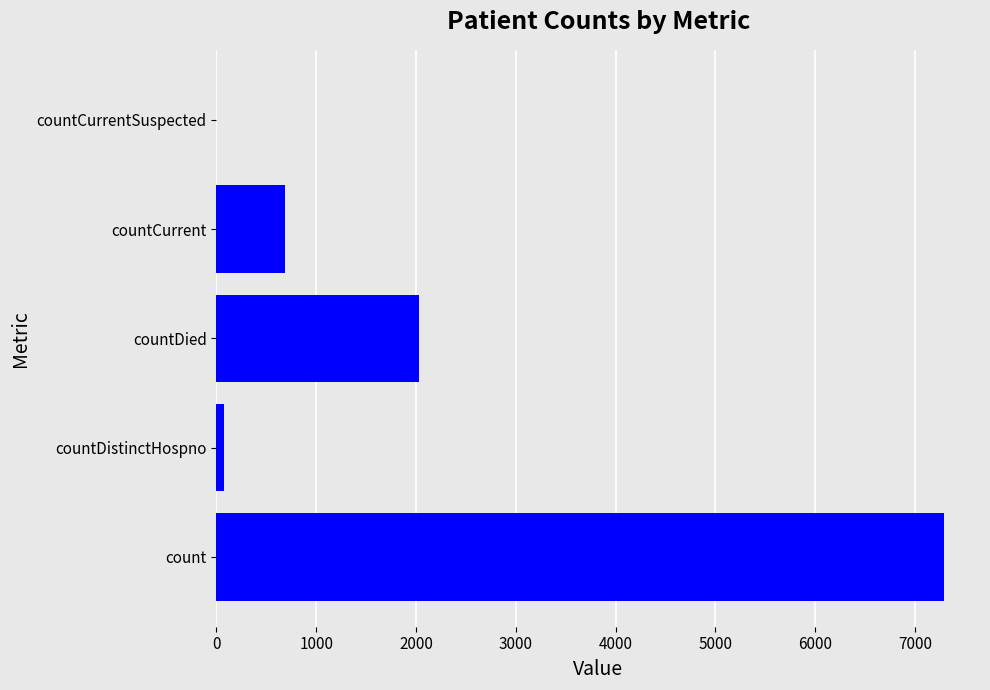

Read the value at count.

7287